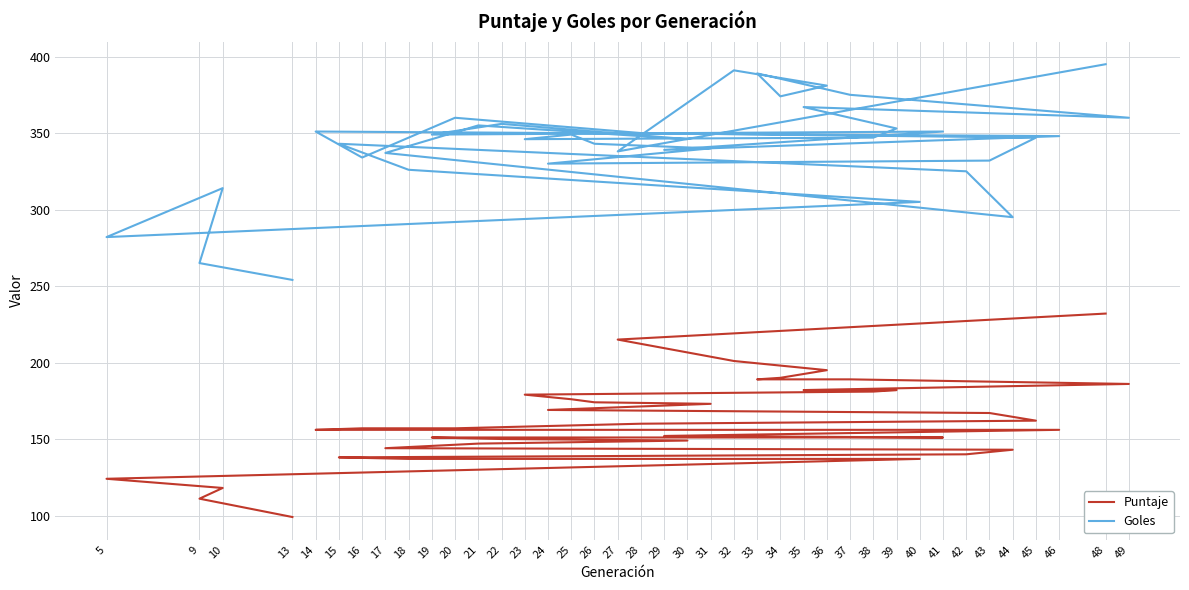

The Puntaje series shows 61 at 15. True or false?

False